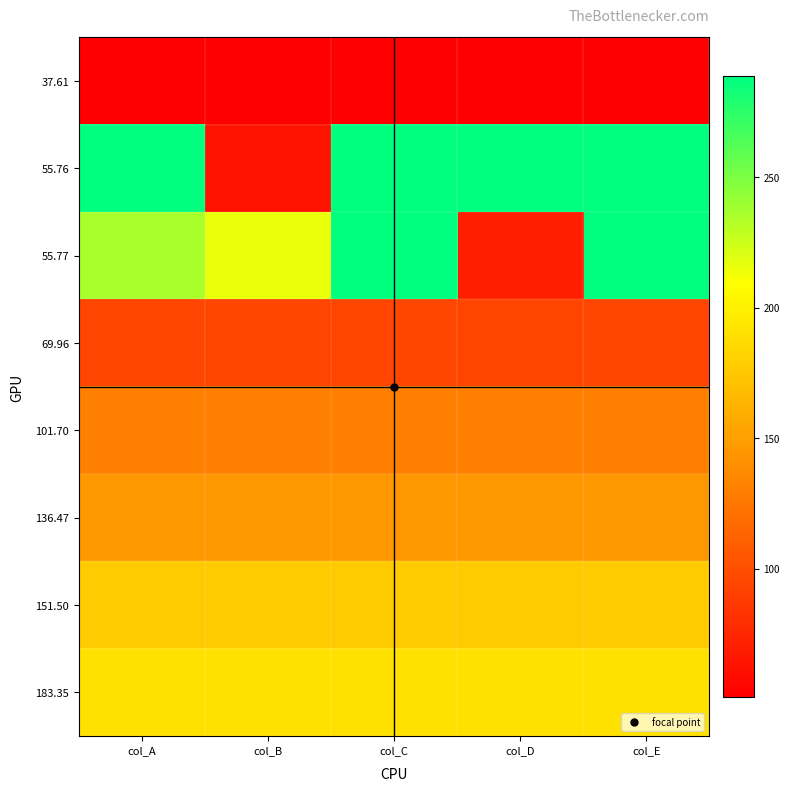

At which category is the sum across all series the highest?

col_C